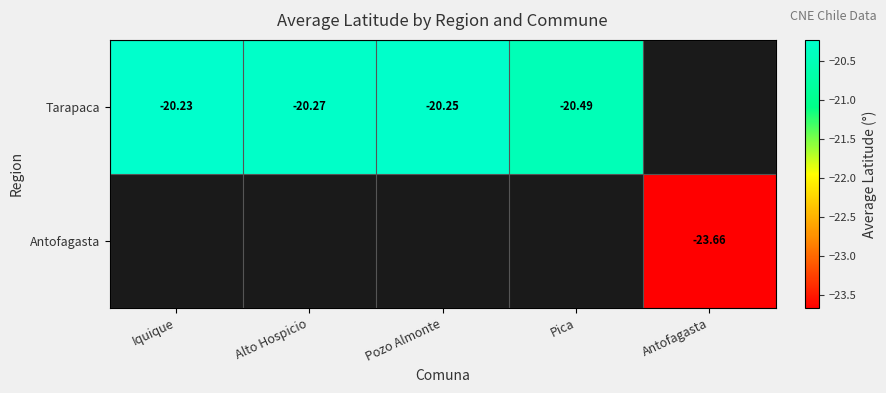

Rank the series by their average value, from highest to lowest.

Tarapaca, Antofagasta